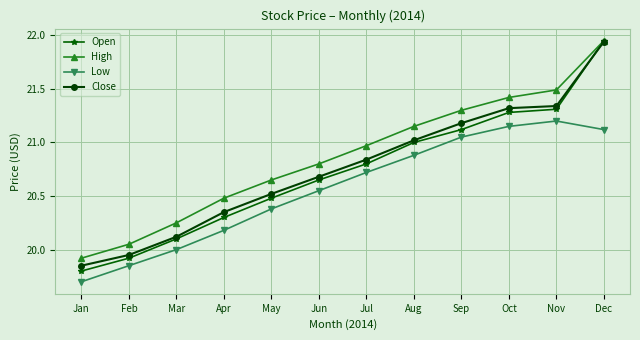

Does the chart have visible grid lines?

Yes